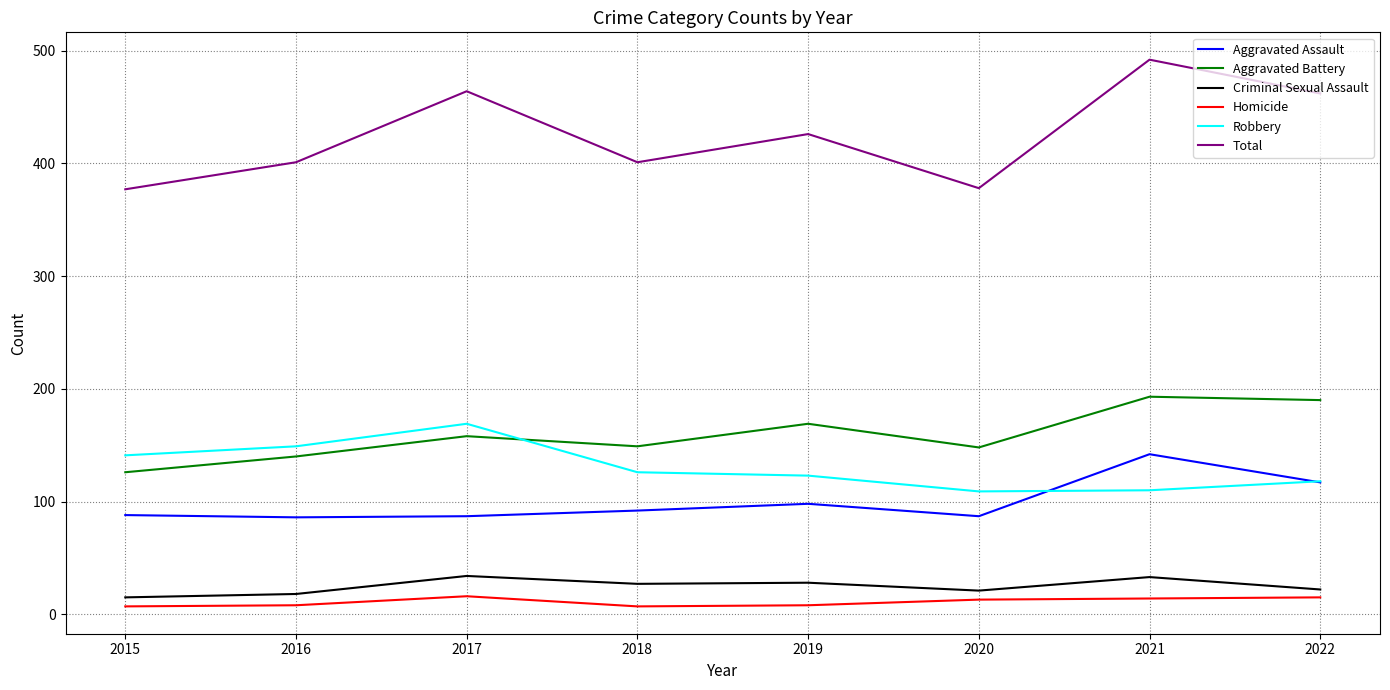

What are all the series names shown in the legend?

Aggravated Assault, Aggravated Battery, Criminal Sexual Assault, Homicide, Robbery, Total